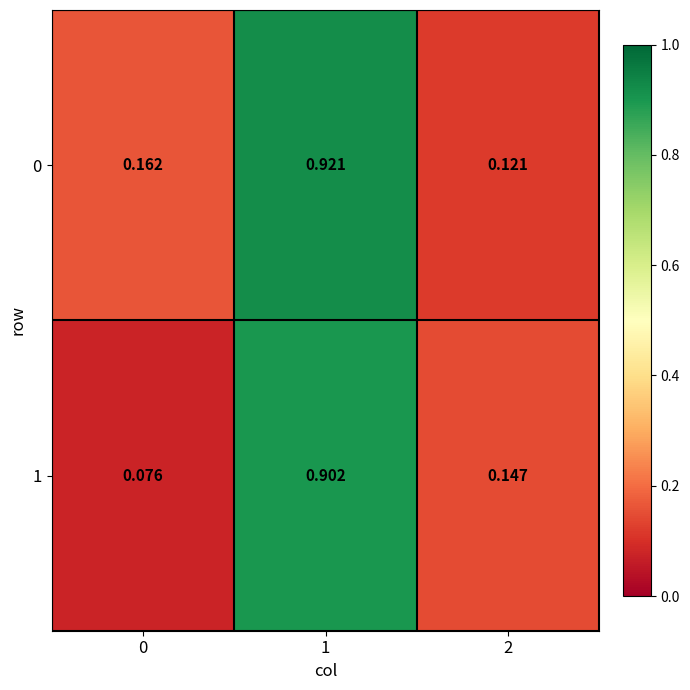

What is the total value across all series at 1?

1.8